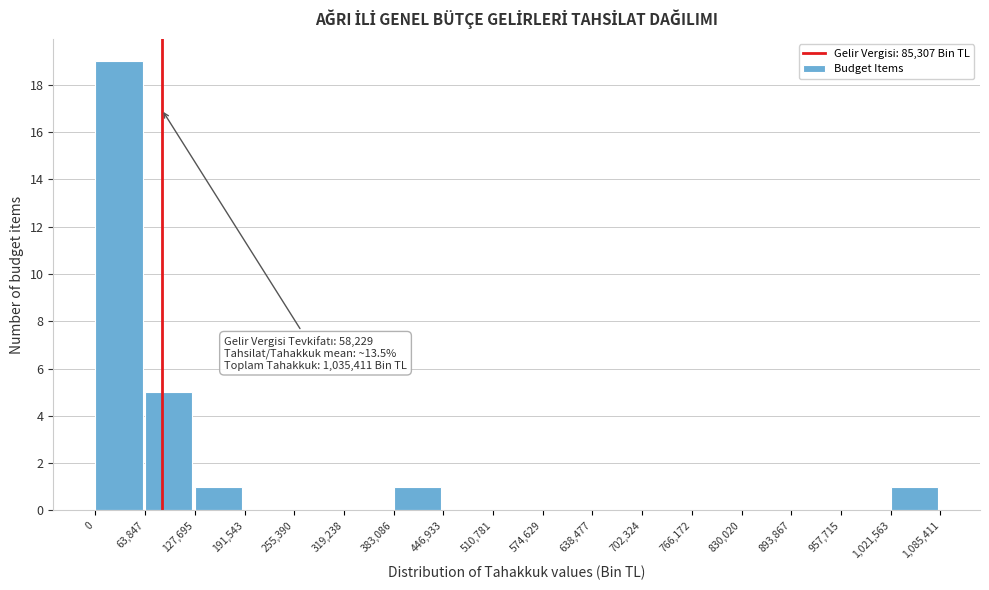

Over which range of the x-axis is the bar tallest?

0 to 63,847